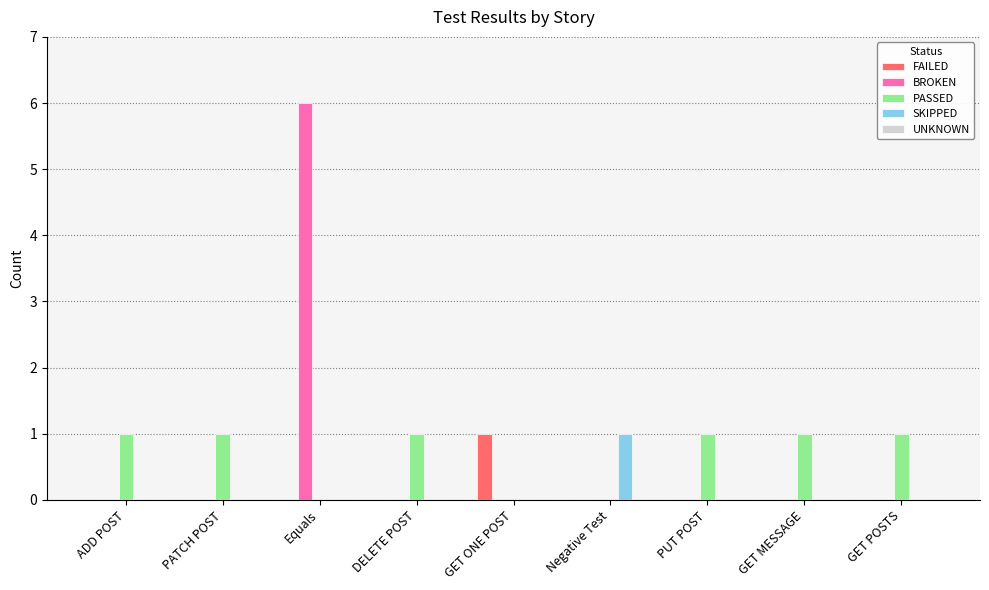

The FAILED series shows 0 at GET MESSAGE. True or false?

True